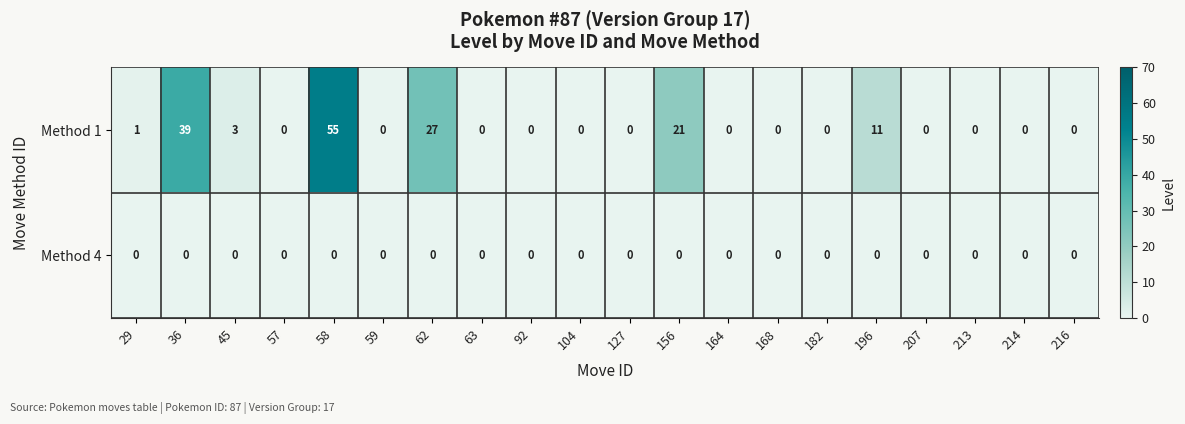

Count the number of data series in this chart.

2